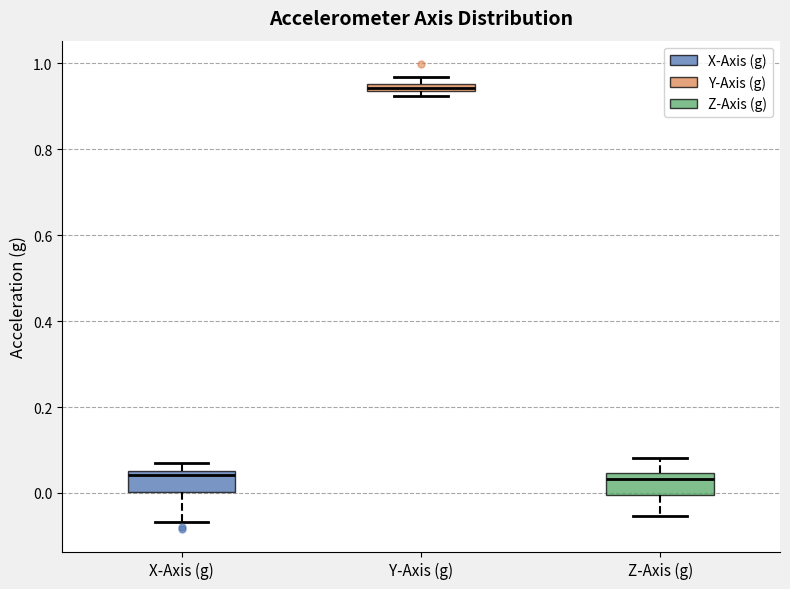

Where does the median line of the box for X-Axis (g) sit on the y-axis? The values are not printed on the chart, so give them approximately, as read against the axis.

0.04